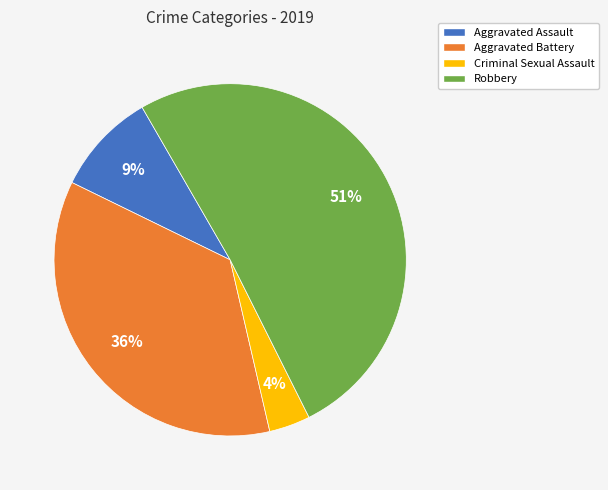

To the nearest percent, what is the difference between the Criminal Sexual Assault and Aggravated Battery slice percentages?

32%